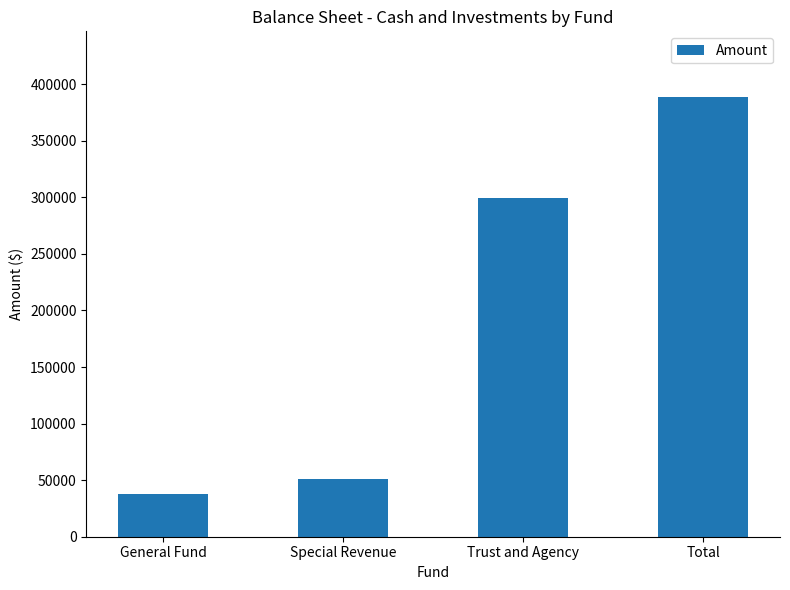

What position from the right is Special Revenue?

3